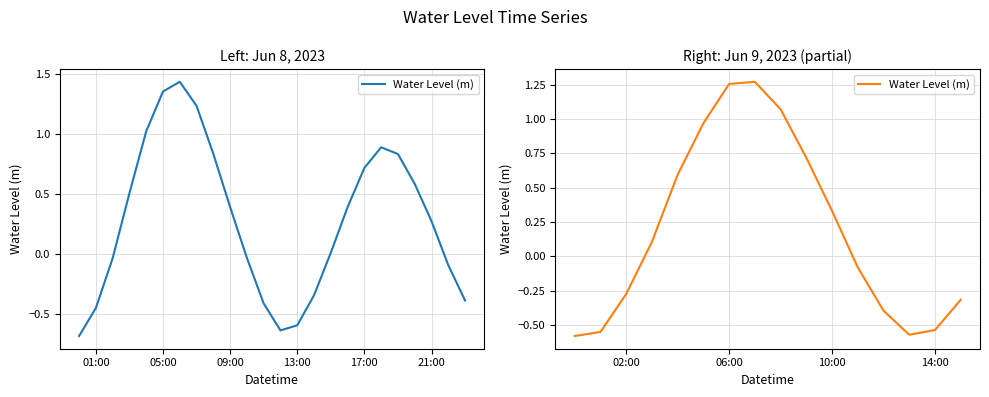

How many data points are less than 0?

8